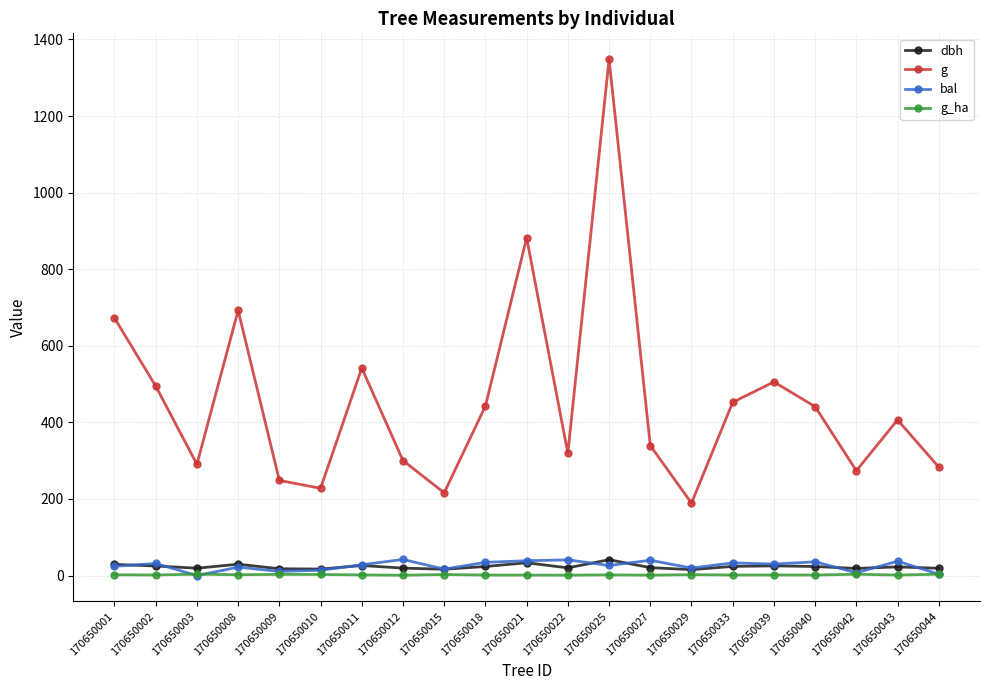

What is the difference between the g_ha values at 170650002 and 170650015?

1.2